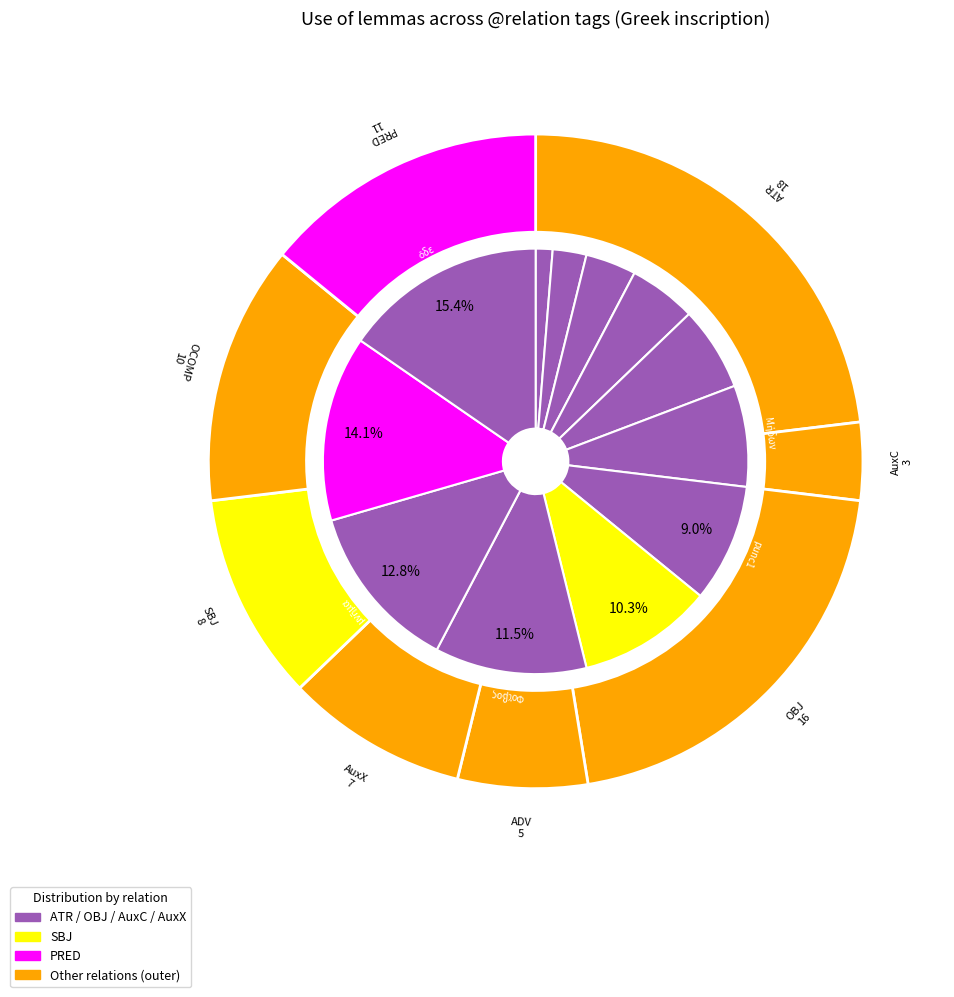

How much of the chart is everything except ὄλλυμι?

93.6%